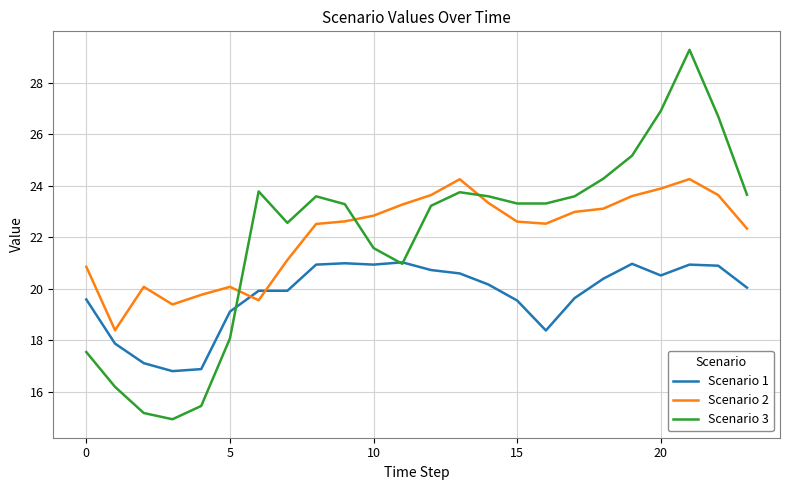

Count the number of data series in this chart.

3